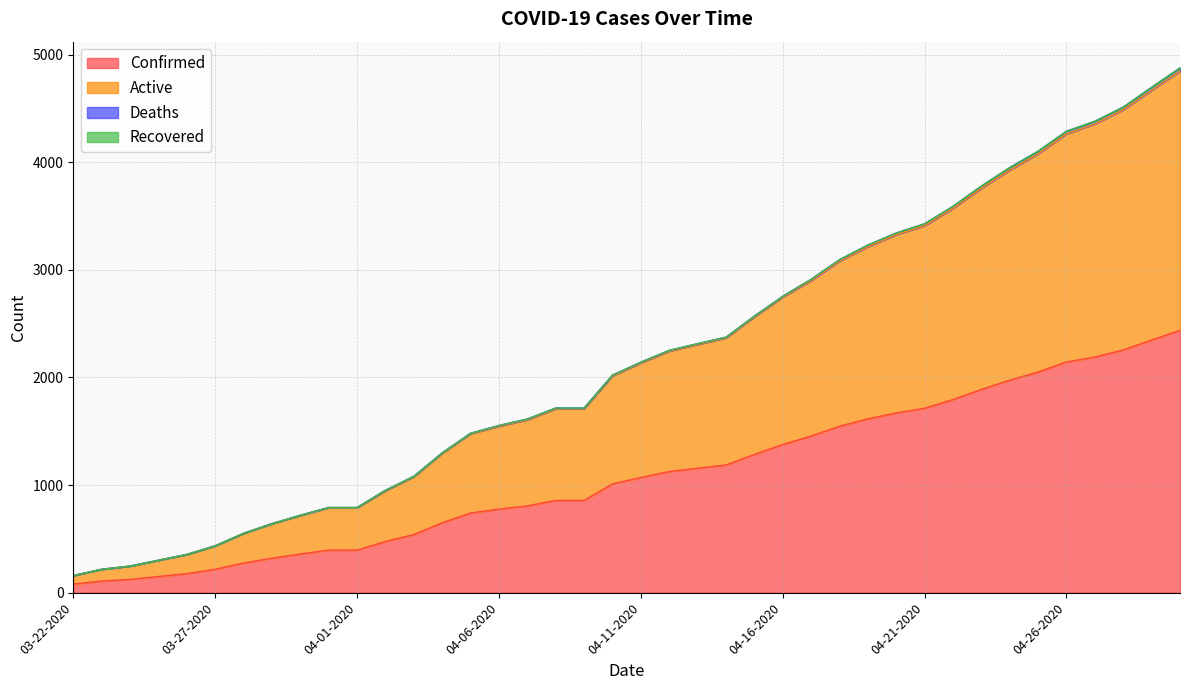

True or false: Confirmed has more than 2 interior local peaks.

False